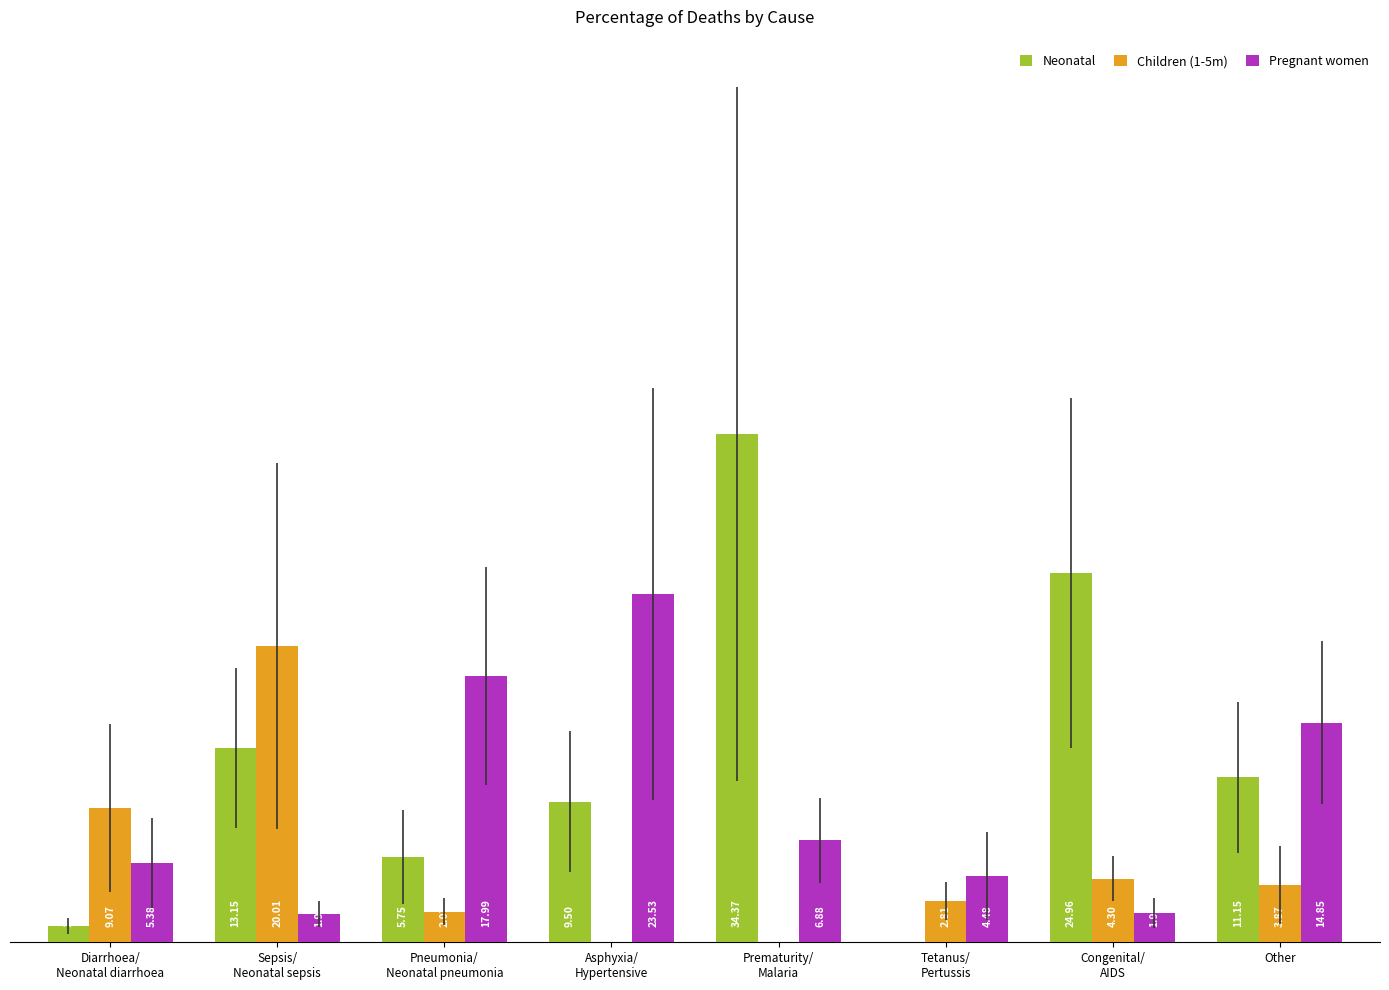

What is the difference between the highest and lowest values at Prematurity/
Malaria?

34.4